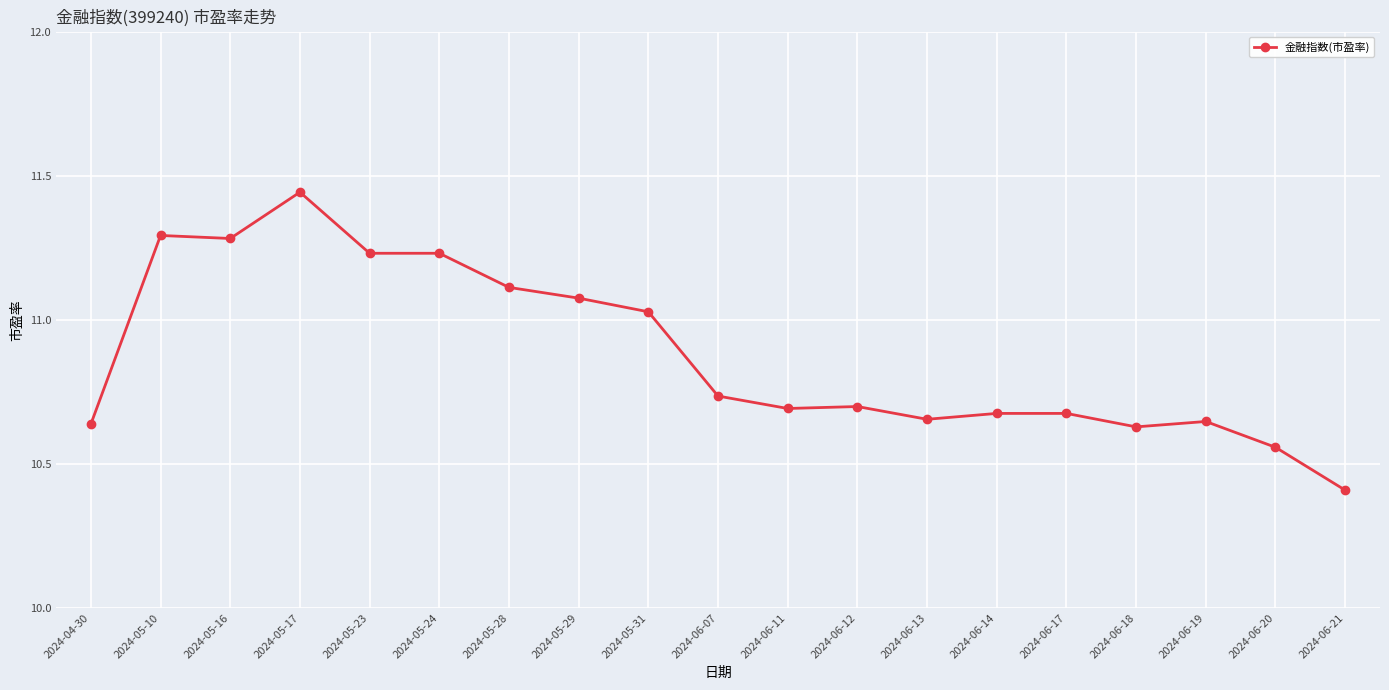

How many distinct data groups are displayed?

1